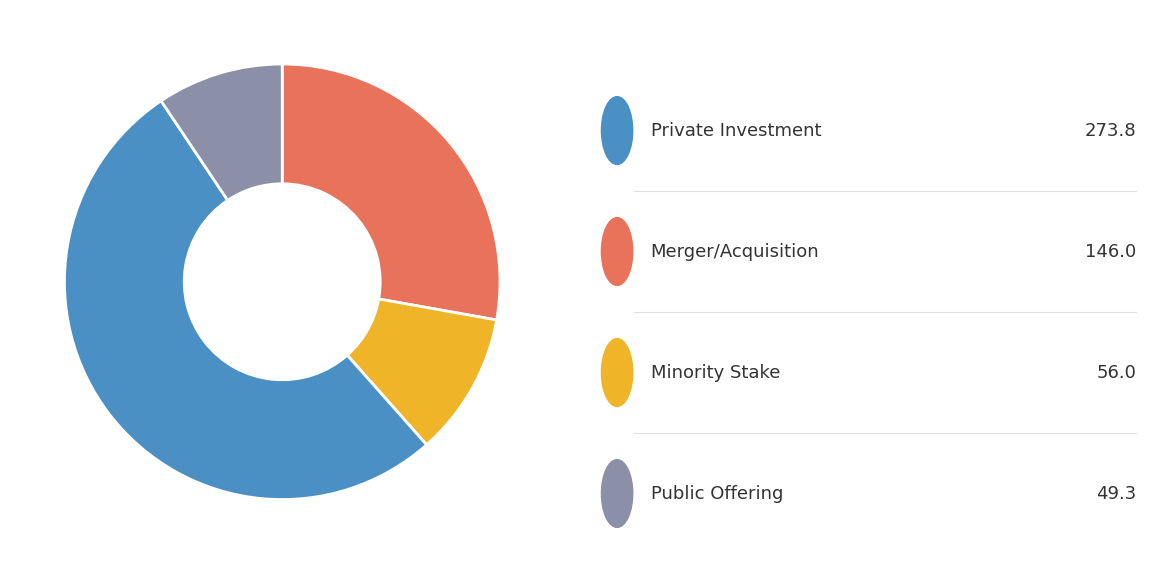

Is there any slice that represents more than half of the pie?

Yes